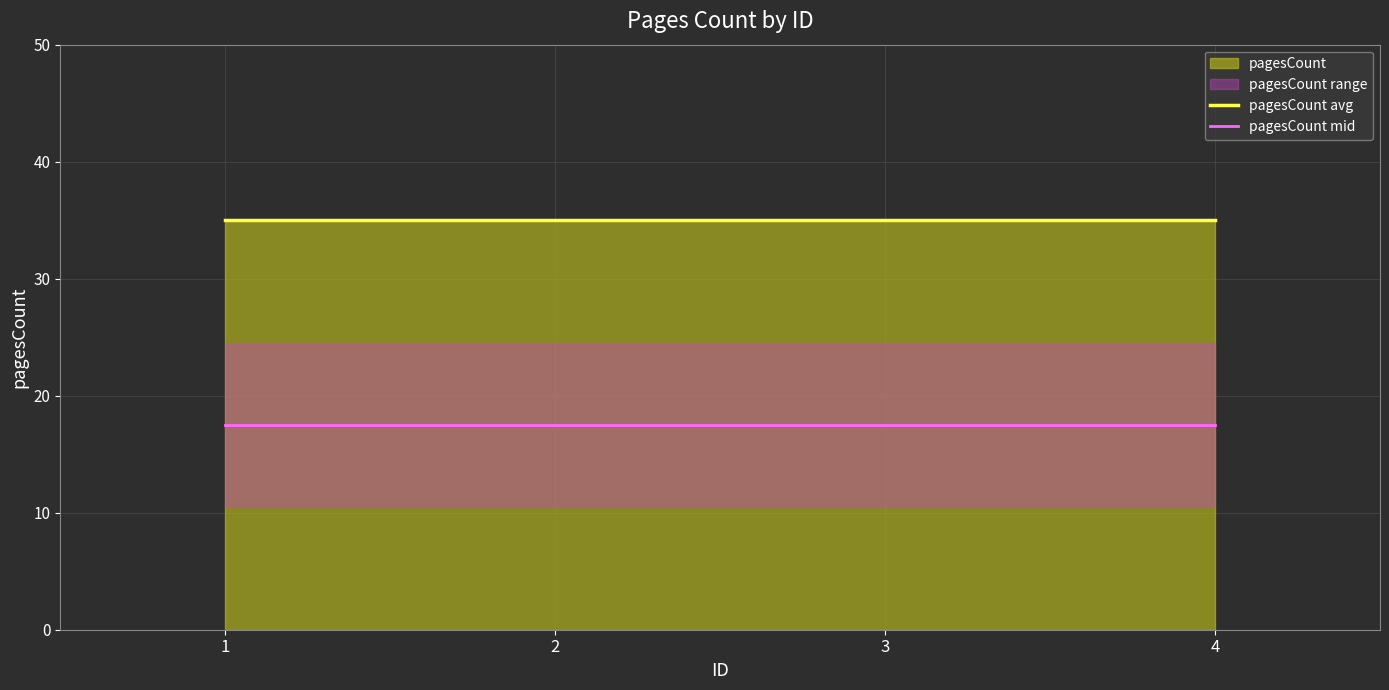

True or false: pagesCount avg and pagesCount mid cross at least once.

False